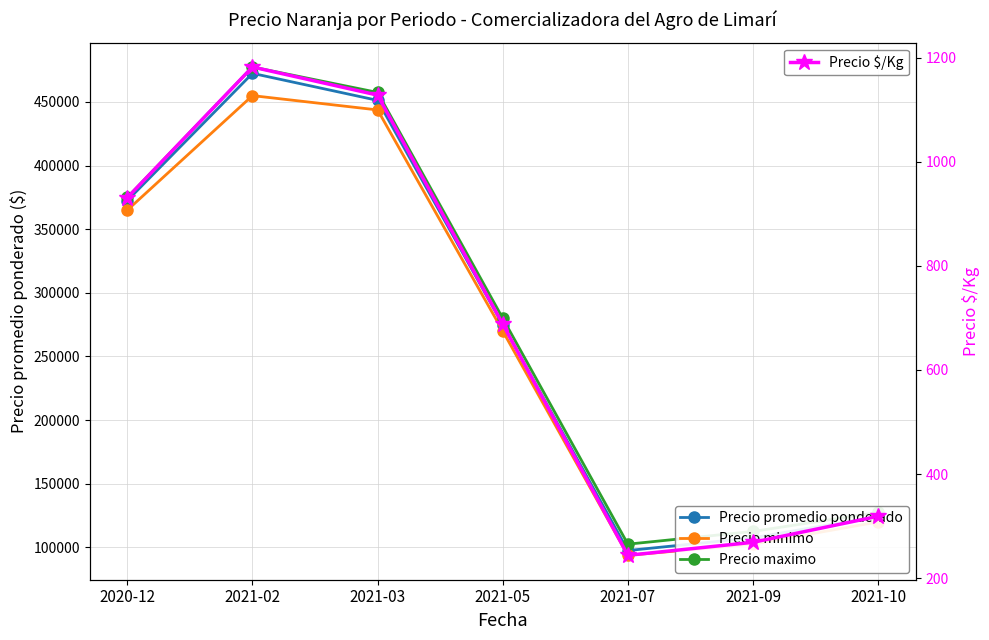

What is the difference between the Precio $/Kg values at 2020-12 and 2021-09?

662